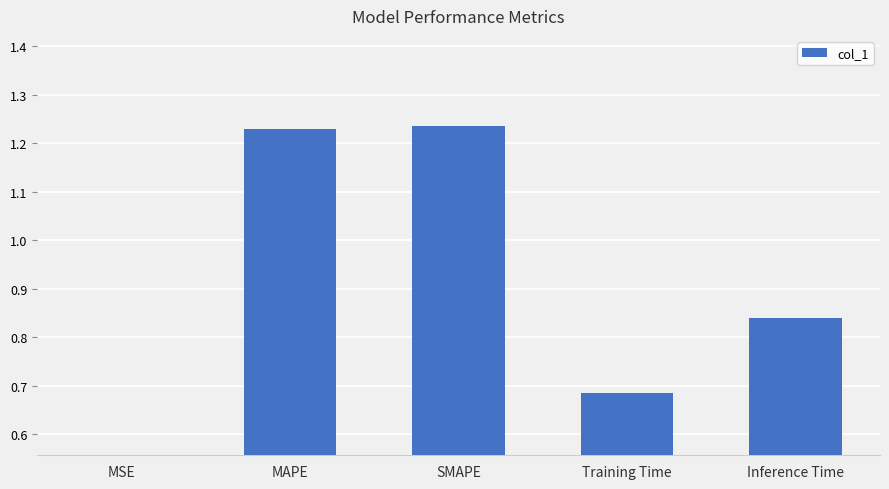

What is the maximum value shown in the chart?

1.2